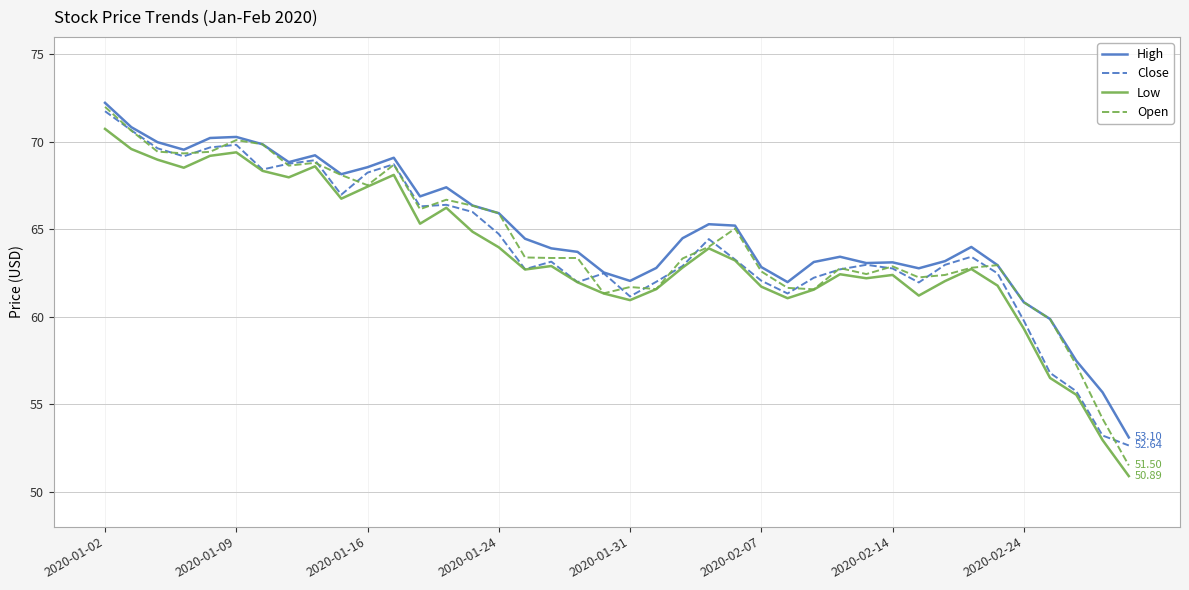

Count the number of data series in this chart.

4